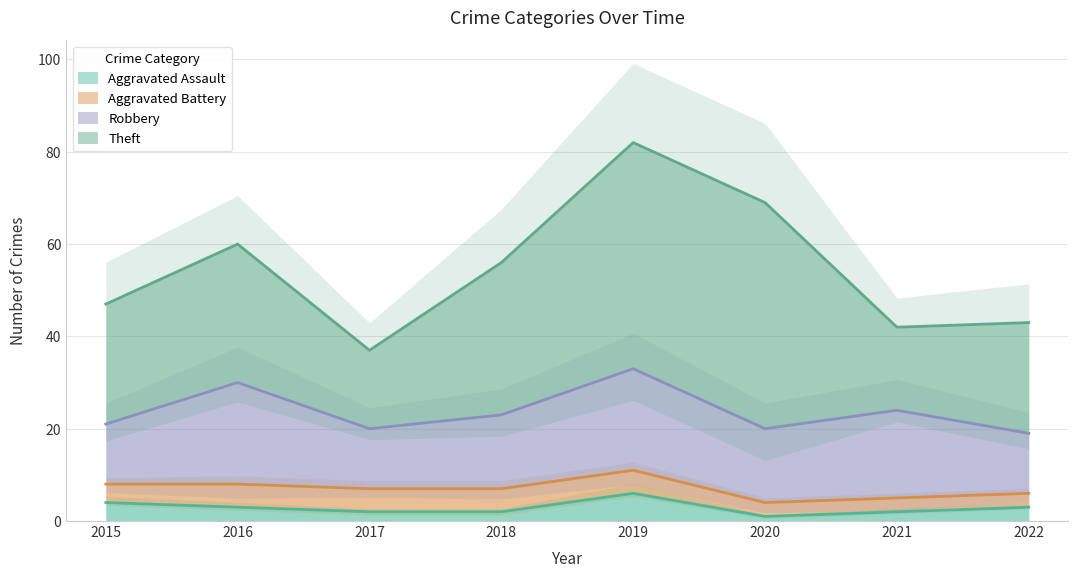

At which category does Theft reach its first local valley?

2017